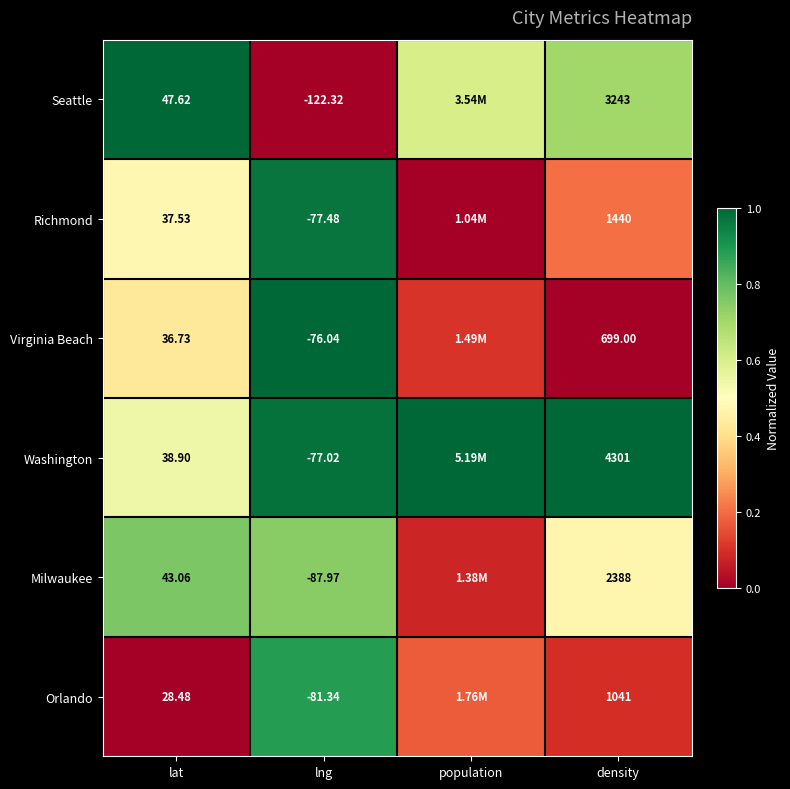

What is the spread (max minus min) of values at lat?

19.1